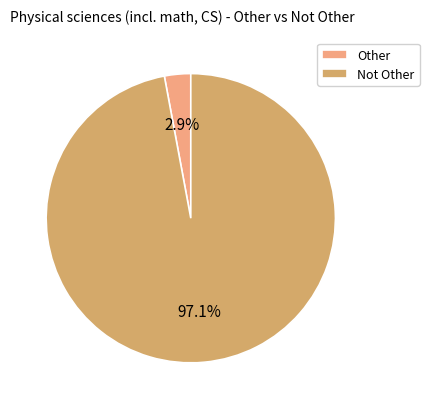

To the nearest percent, what percentage of the pie is Other?

3%